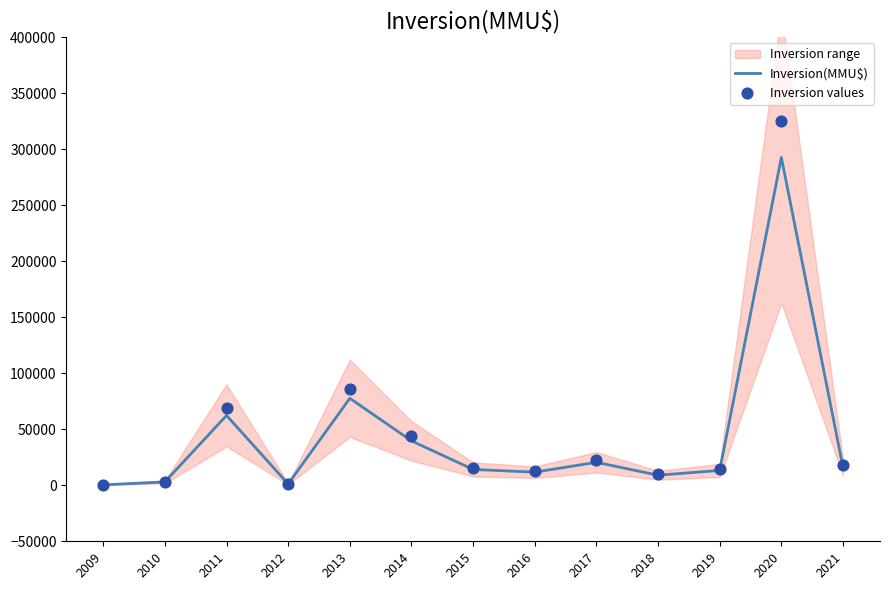

The value of Inversion(MMU$) at 2013 is 111306.9. True or false?

False